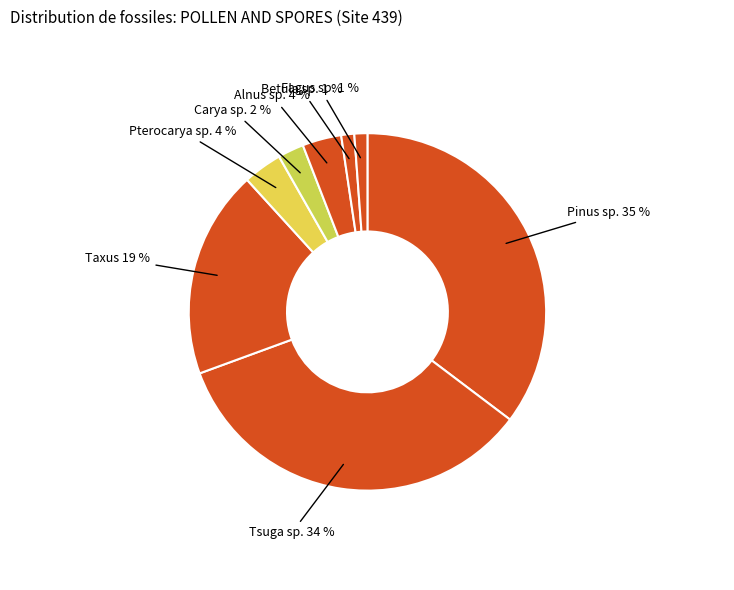

Which slice is the largest?

Pinus sp.